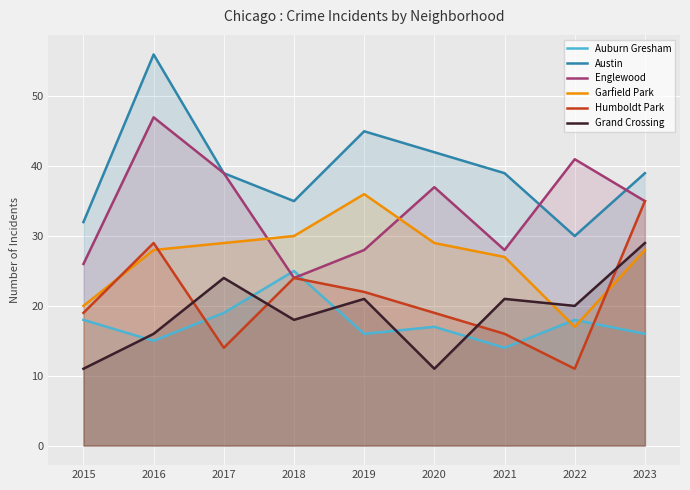

In Englewood, how many points are higher than both neighbors (excluding endpoints)?

3